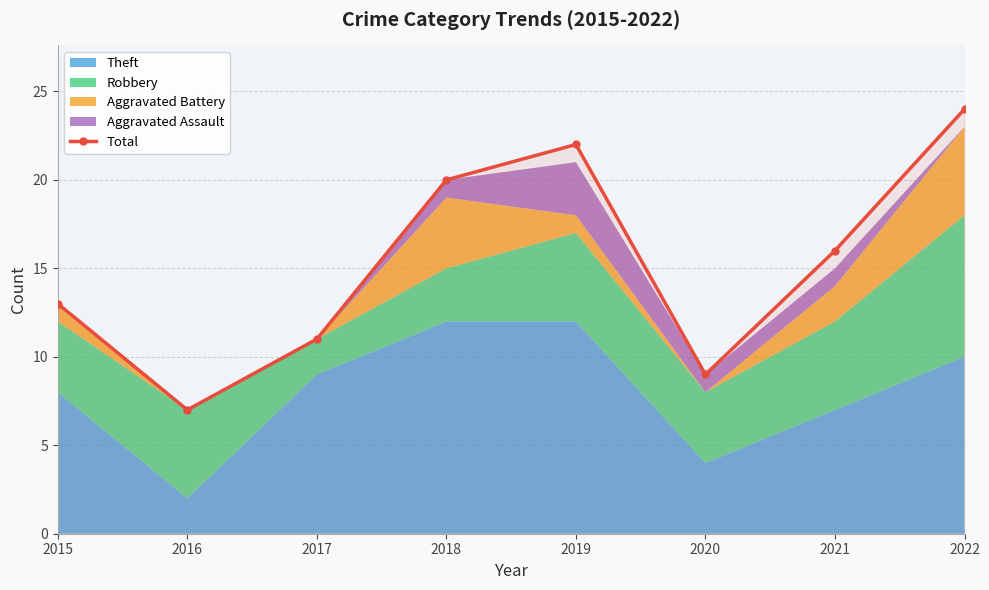

Between 2016 and 2019, which is larger?

2019